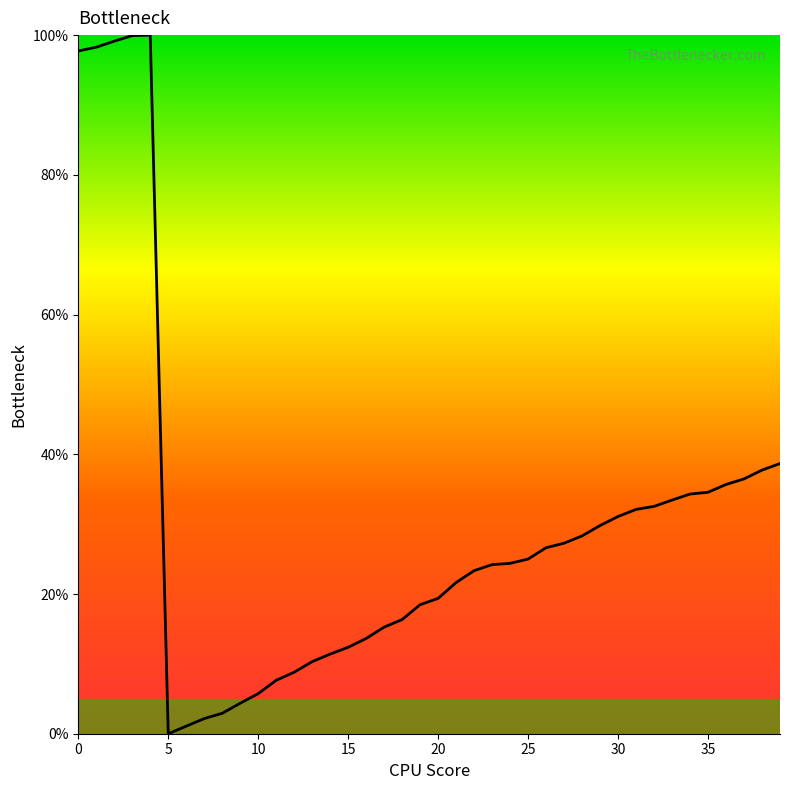

What is the maximum value shown in the chart?

100.0